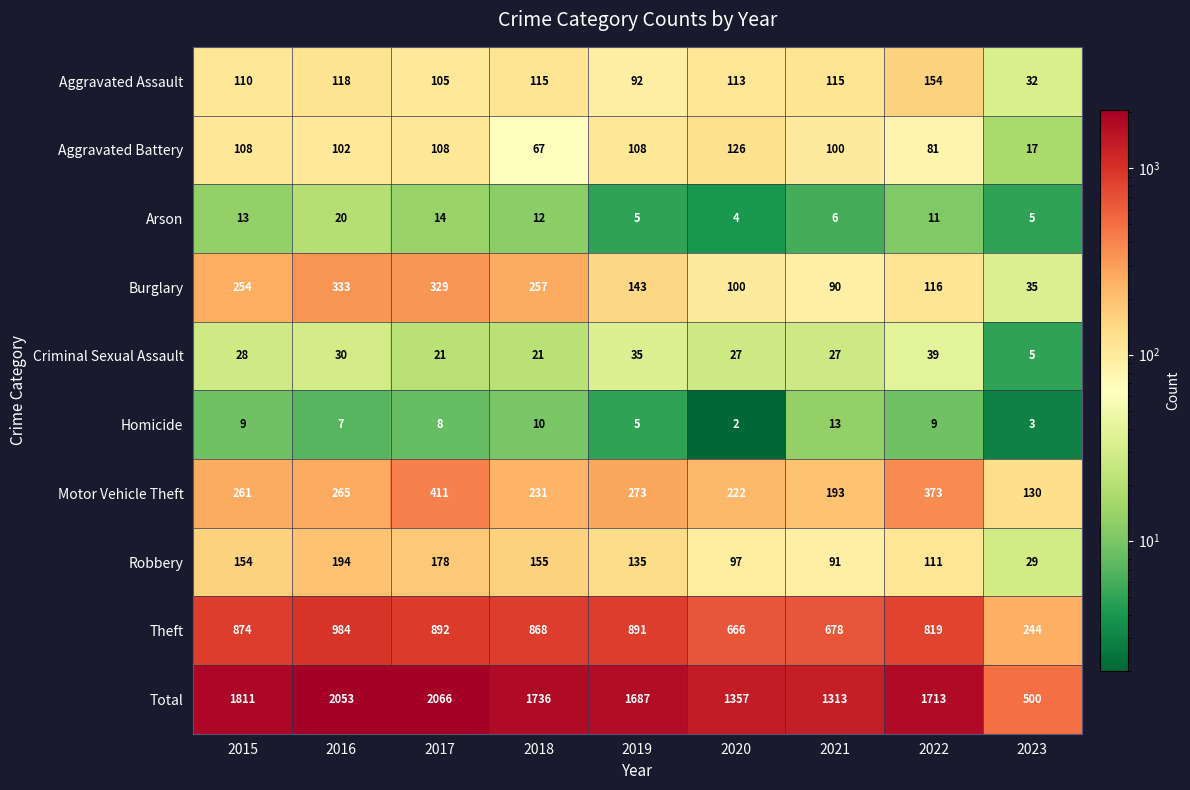

Rank the series at 2017 from lowest to highest value.

Homicide, Arson, Criminal Sexual Assault, Aggravated Assault, Aggravated Battery, Robbery, Burglary, Motor Vehicle Theft, Theft, Total